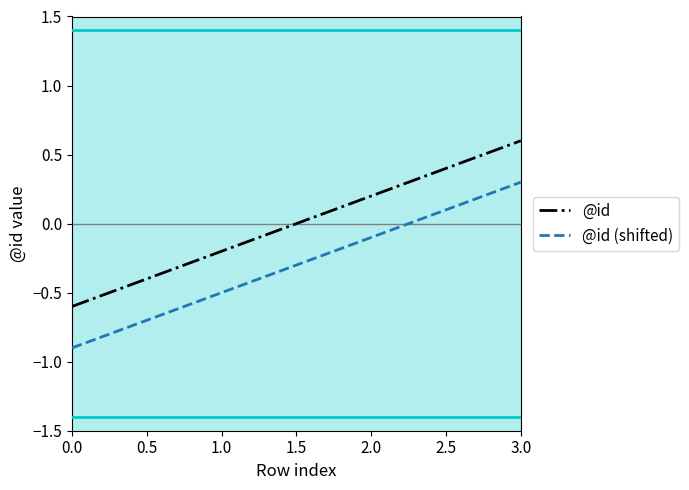

At how many categories does at least one series exceed 0?

2